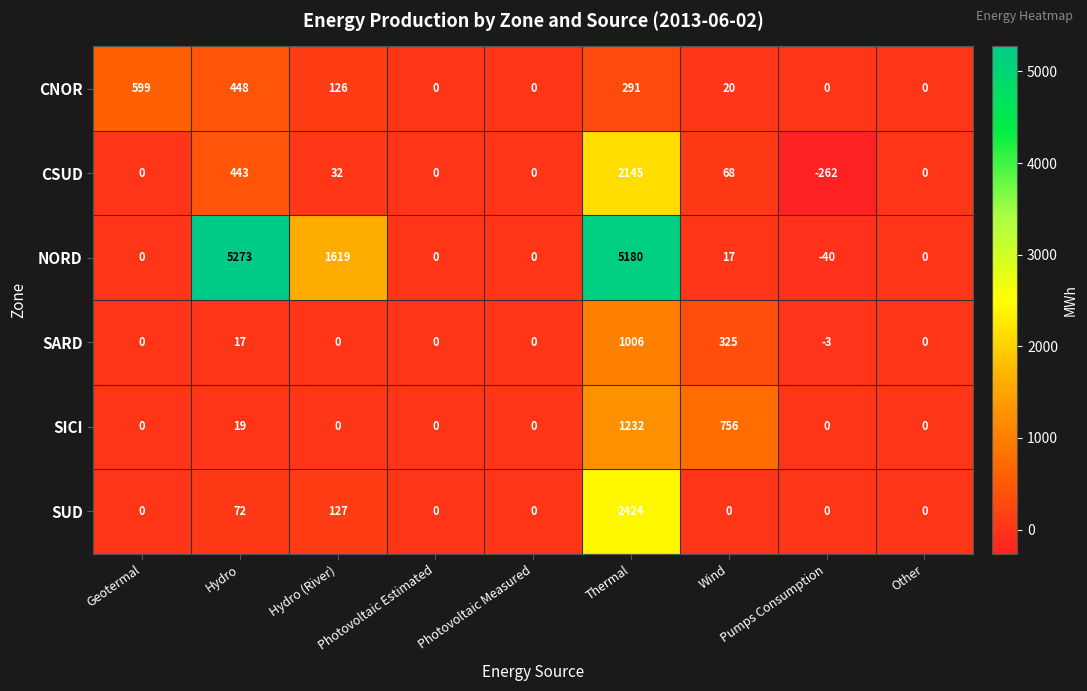

What is the smallest value displayed?

-262